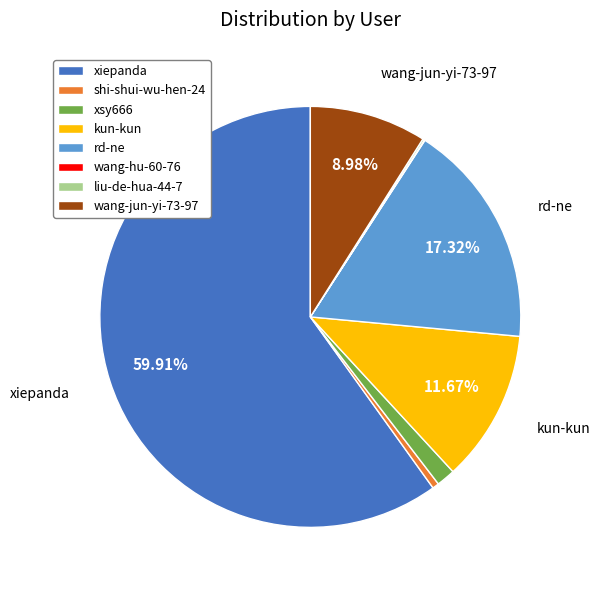

What percentage is the xsy666 slice, to the nearest percent?

1%